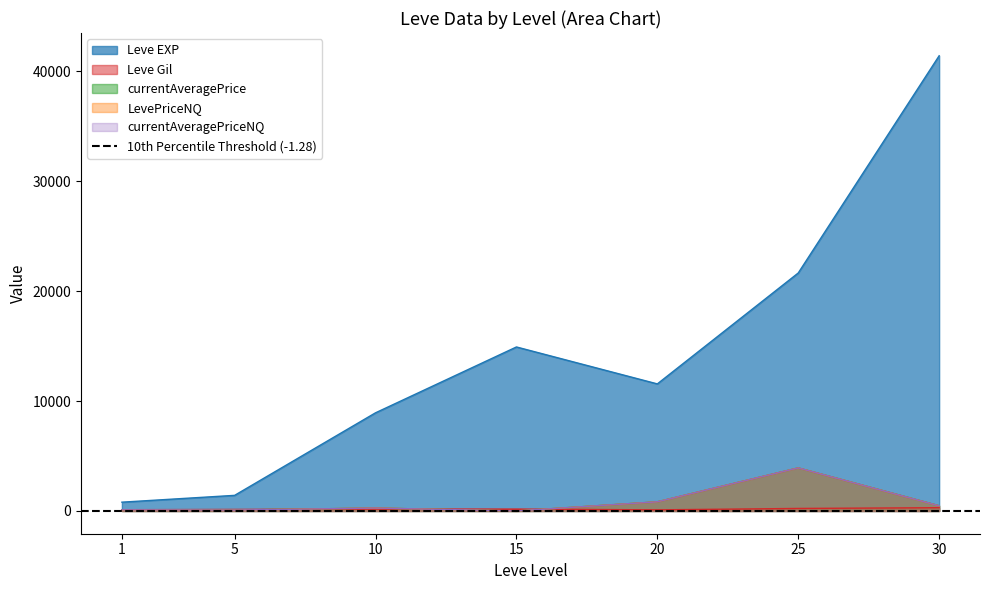

Between 20 and 25, which series saw the biggest shift?

Leve EXP